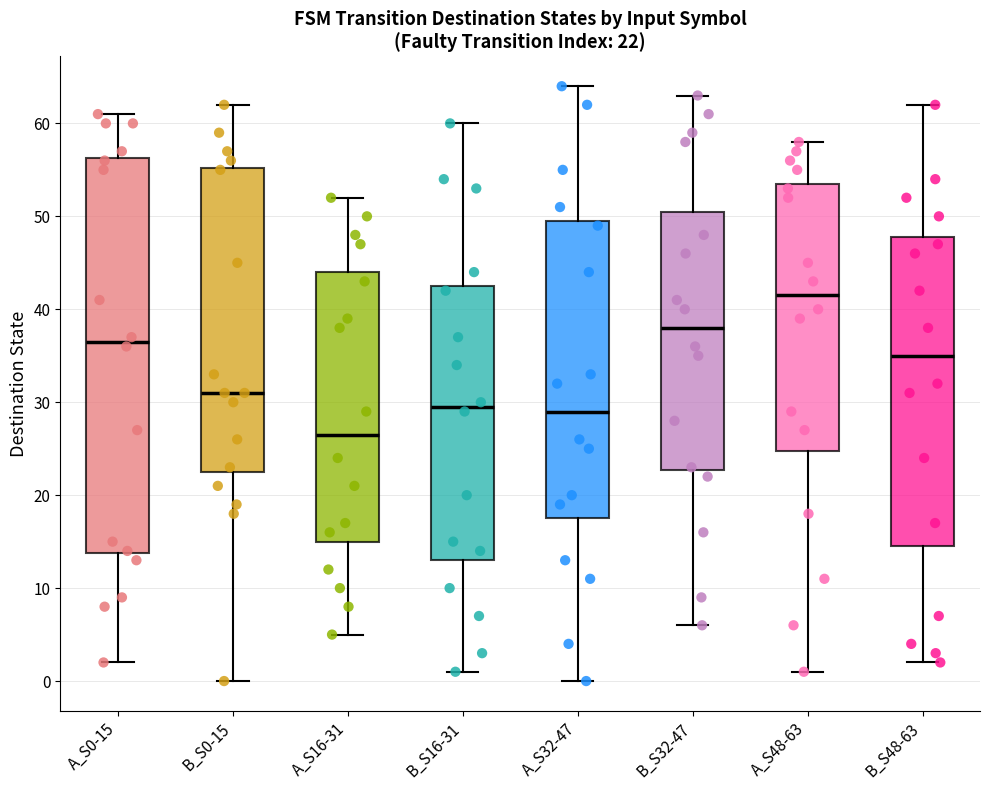

Which box's median line is the lowest?

A_S16-31